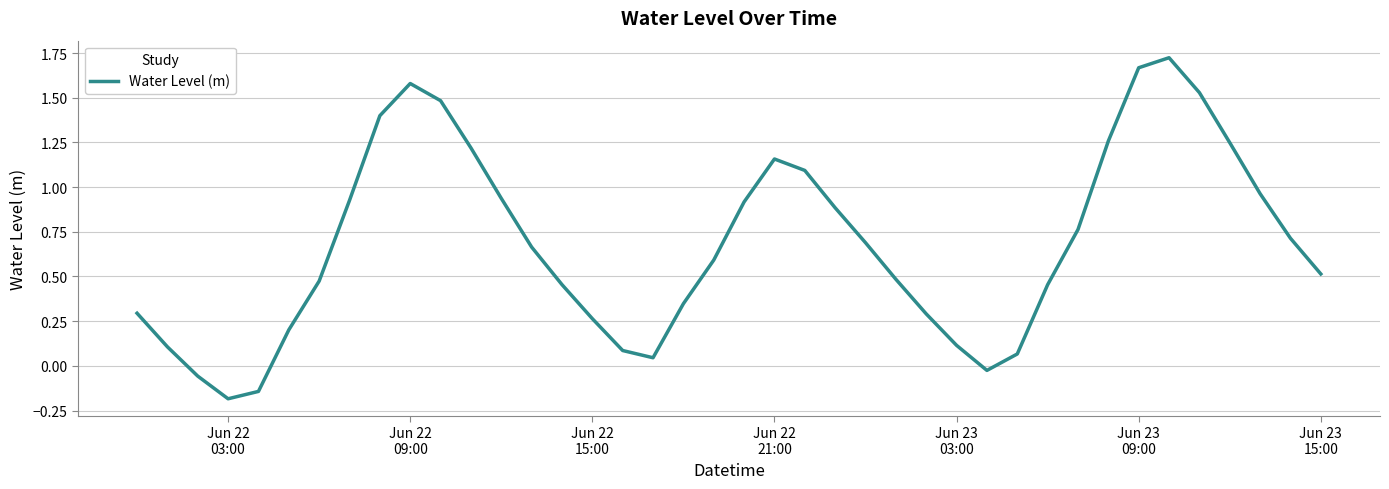

What is the sum of all values?

27.2